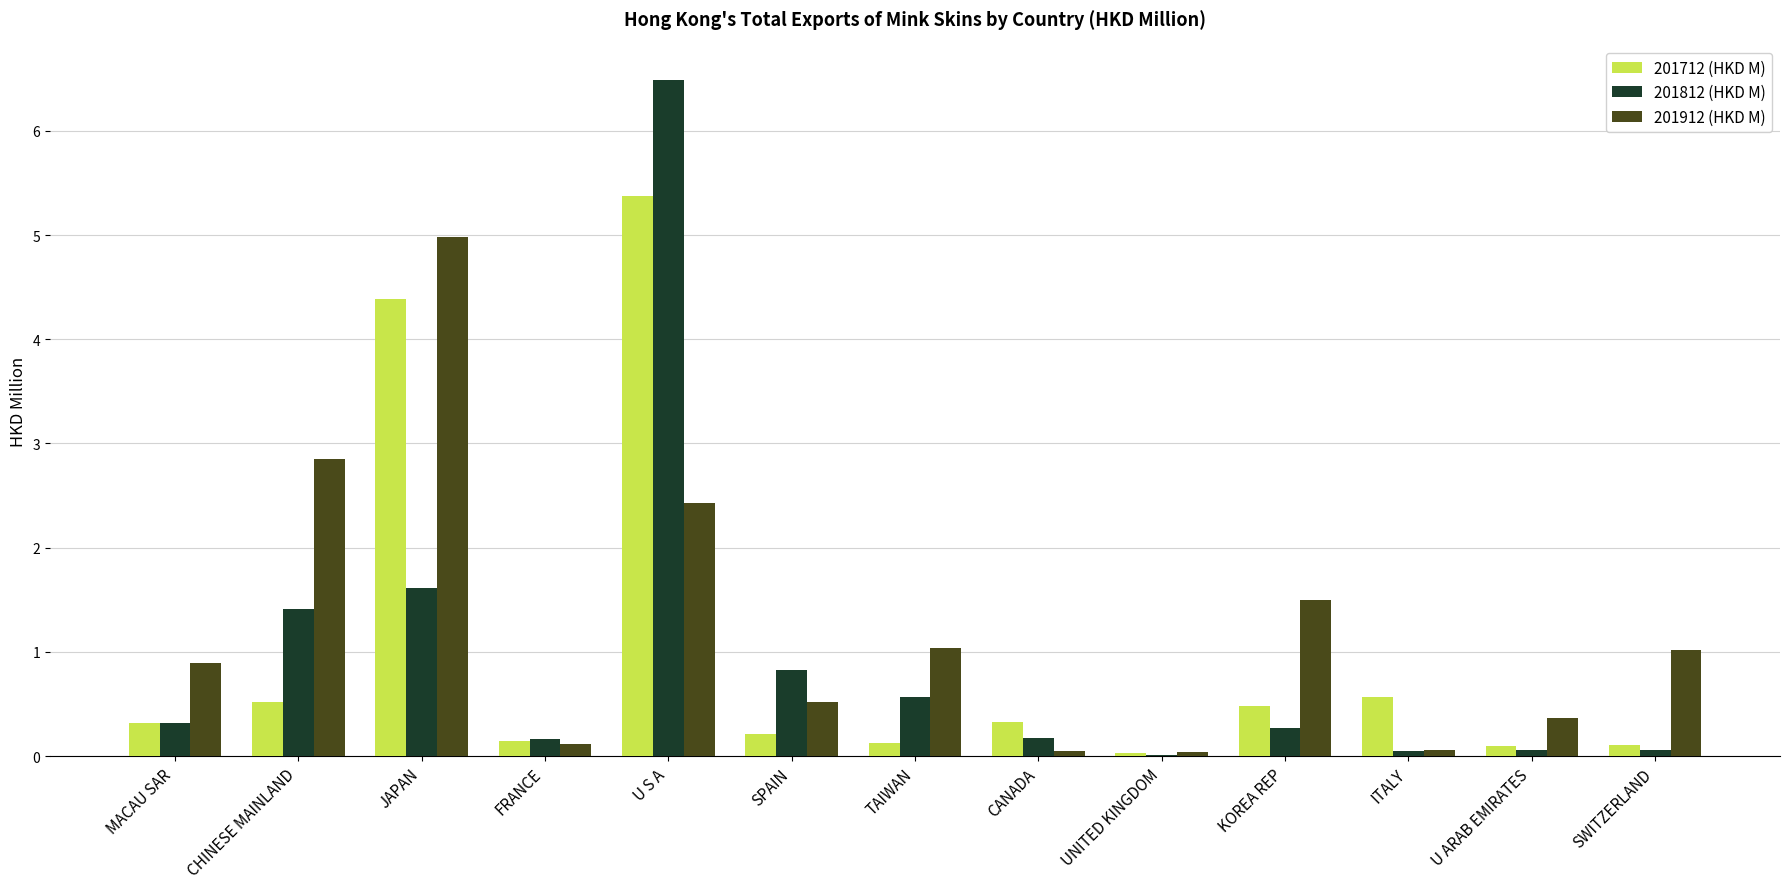

Does the chart contain stacked bars?

No